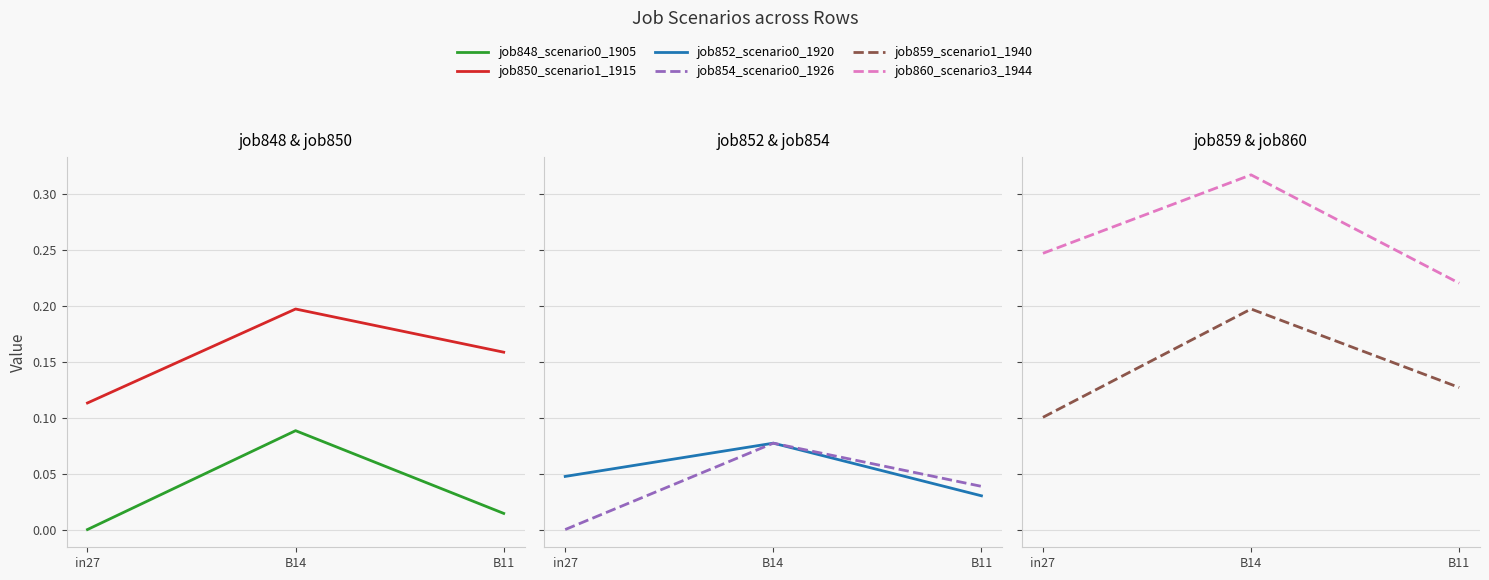

Is the value of job848_scenario0_1905 at in27 greater than the value of job852_scenario0_1920 at B11?

No